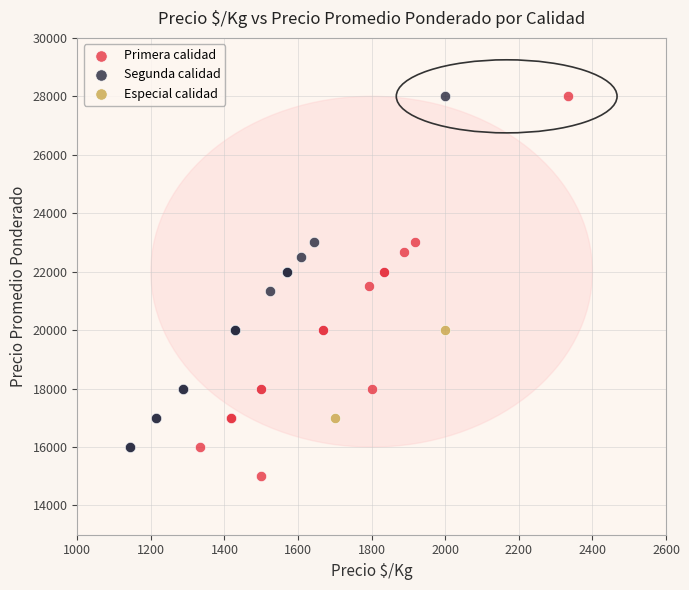

What are all the series names shown in the legend?

Primera calidad, Segunda calidad, Especial calidad